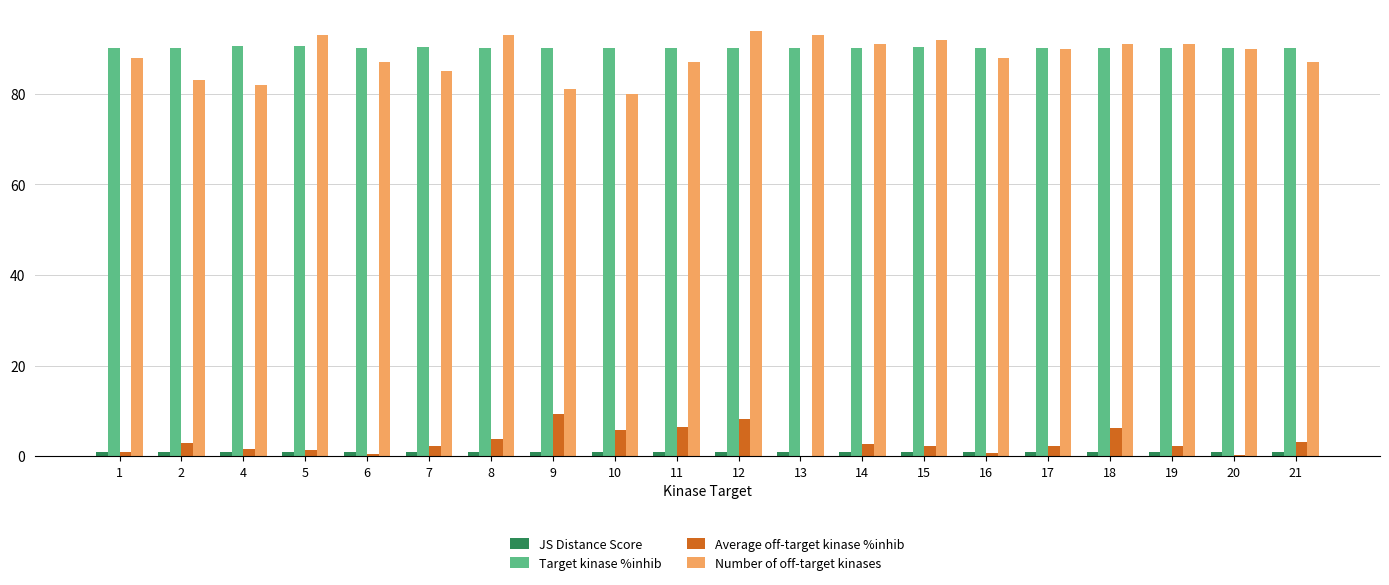

What is the approximate value of Number of off-target kinases at 13?

93.0